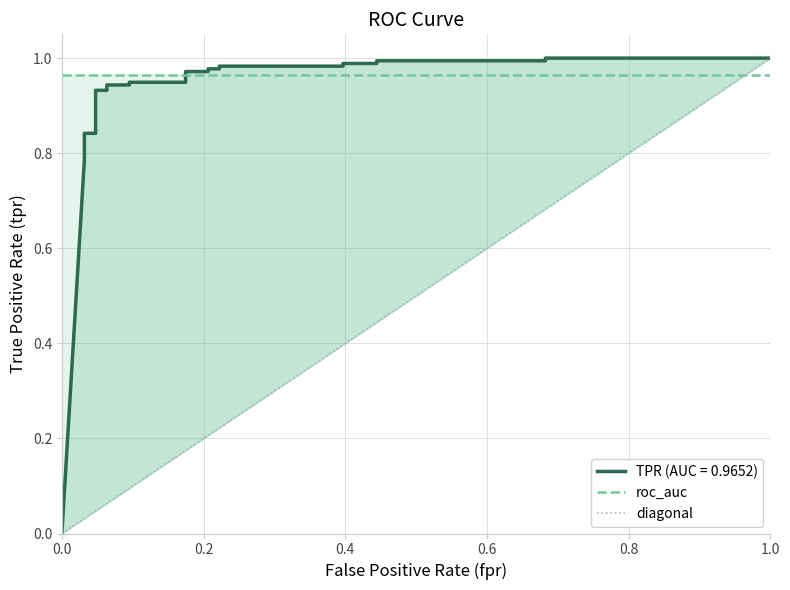

How many lines are shown in the chart?

3